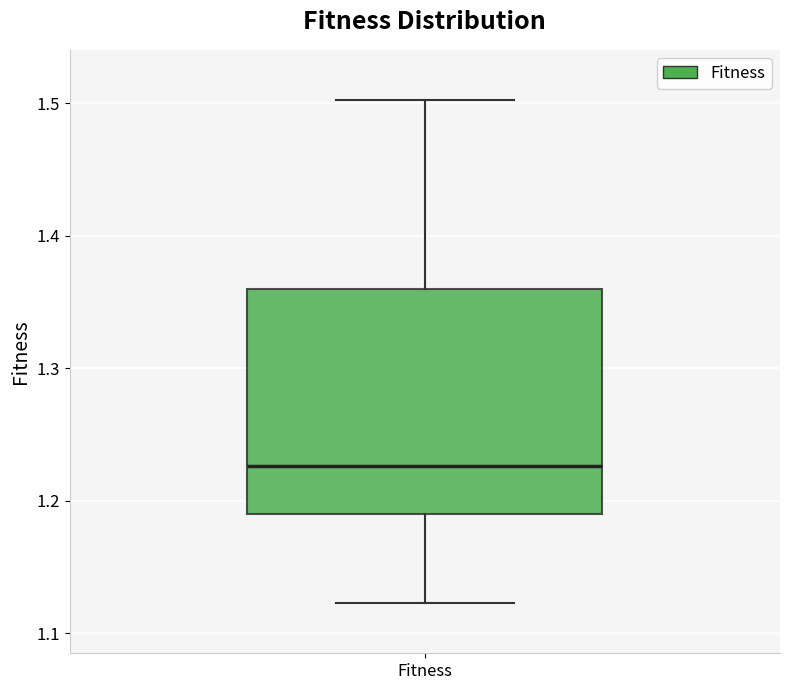

Where does the lower whisker of the box for Fitness end on the y-axis? The values are not printed on the chart, so give them approximately, as read against the axis.

1.12